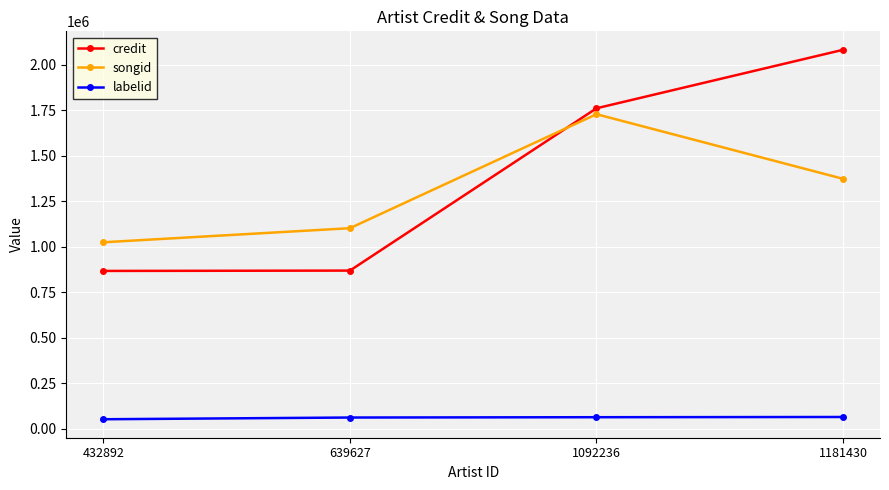

What is the difference between the highest and lowest values at 1181430?

2017875